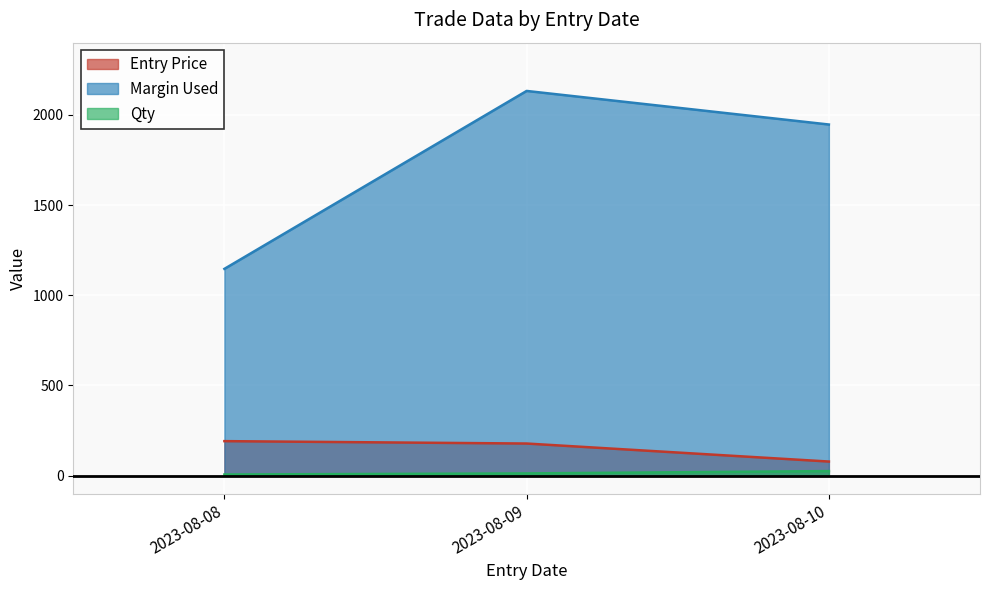

Rank the categories by Qty value from highest to lowest.

2023-08-10, 2023-08-09, 2023-08-08